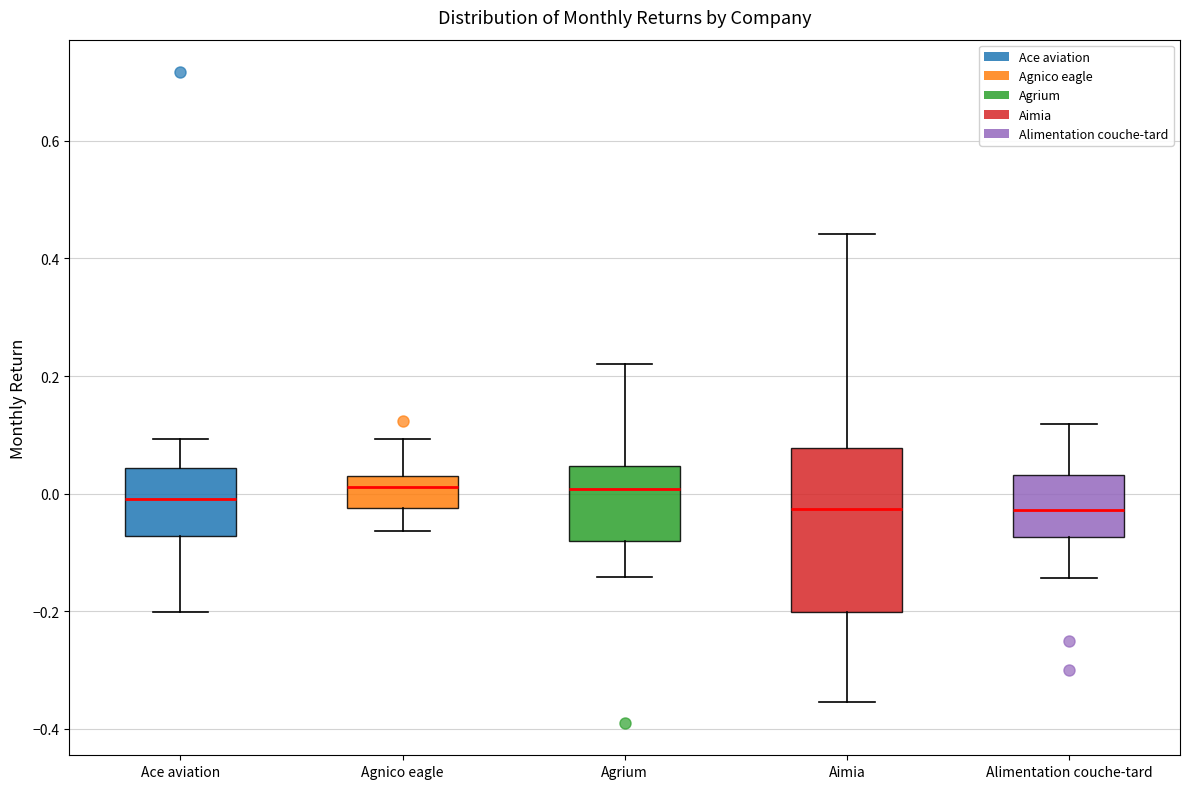

Where does the lower whisker of the box for Aimia end on the y-axis? The values are not printed on the chart, so give them approximately, as read against the axis.

-0.36